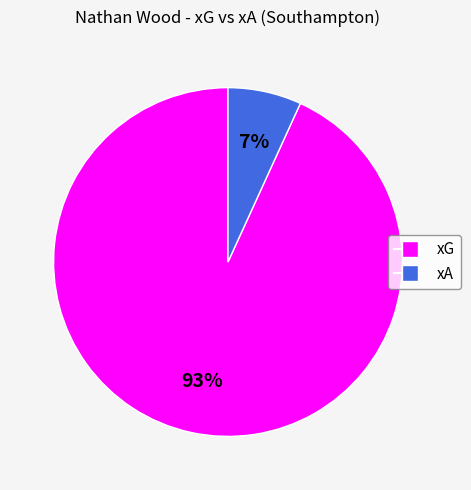

What is the smallest slice in the pie chart?

xA